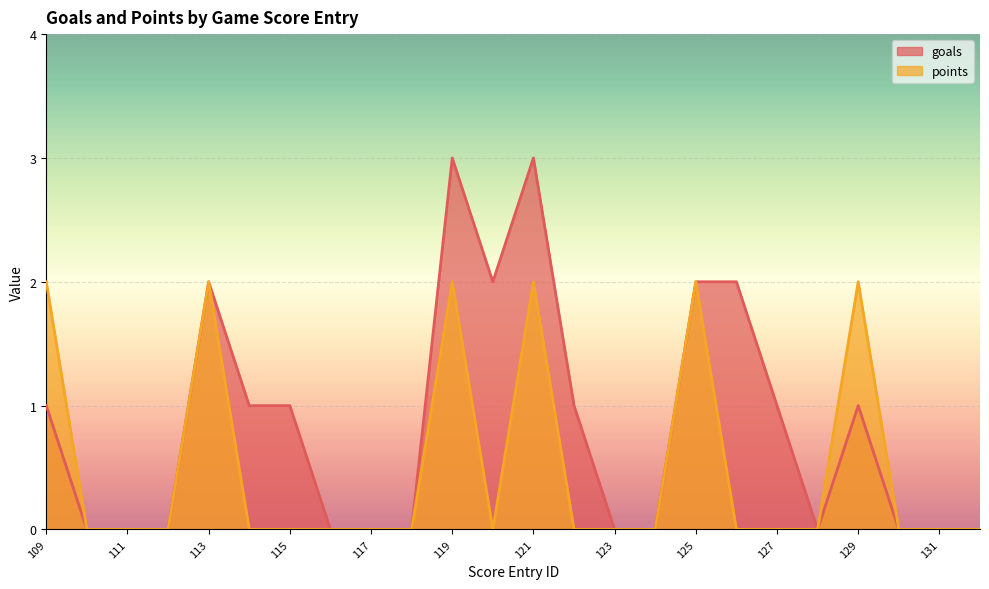

What is the total value across all series at 127?

1